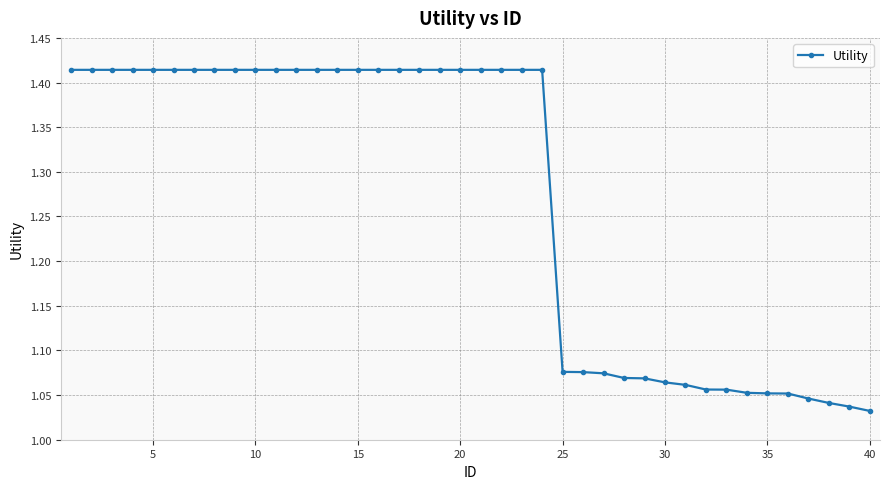

What is the difference between the second highest and second lowest values?

0.4